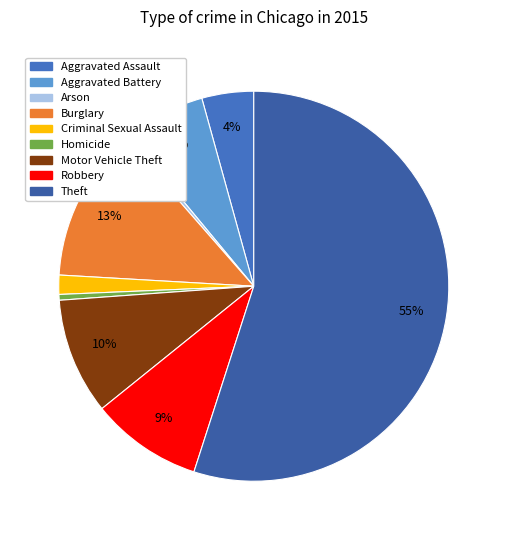

Rank the categories by value from lowest to highest.

Arson, Homicide, Criminal Sexual Assault, Aggravated Assault, Aggravated Battery, Robbery, Motor Vehicle Theft, Burglary, Theft